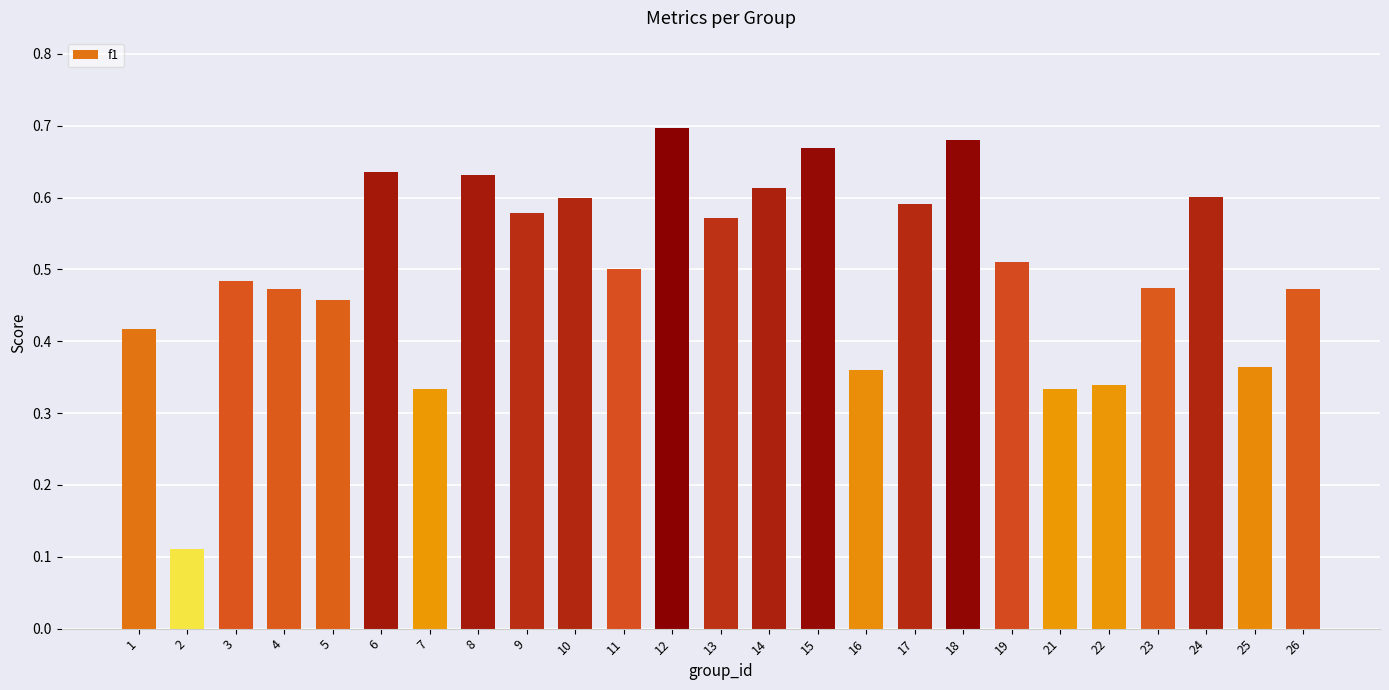

Between 12 and 8, which is larger?

12